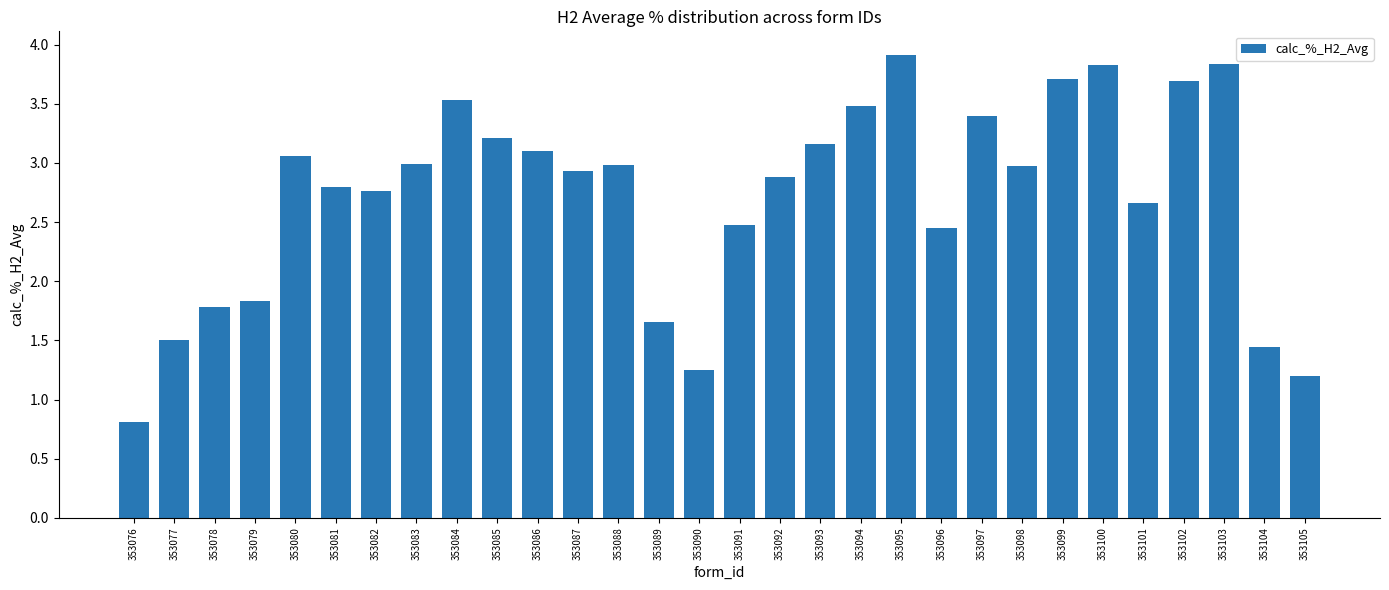

The chart shows a value of 3.0 at 353088. True or false?

True